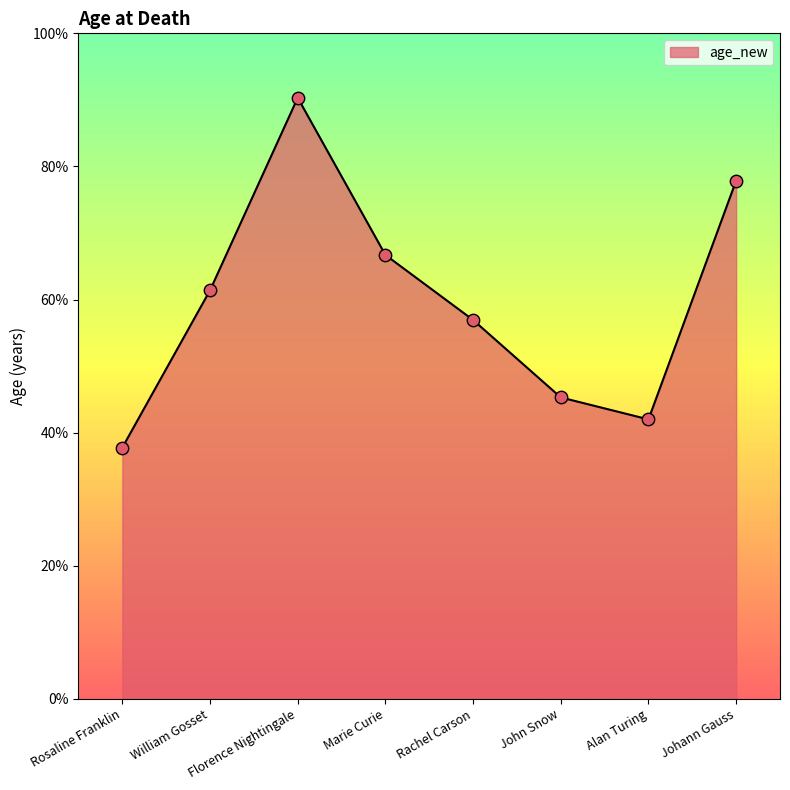

Approximately how many times larger is the value at William Gosset compared to Johann Gauss?

0.8